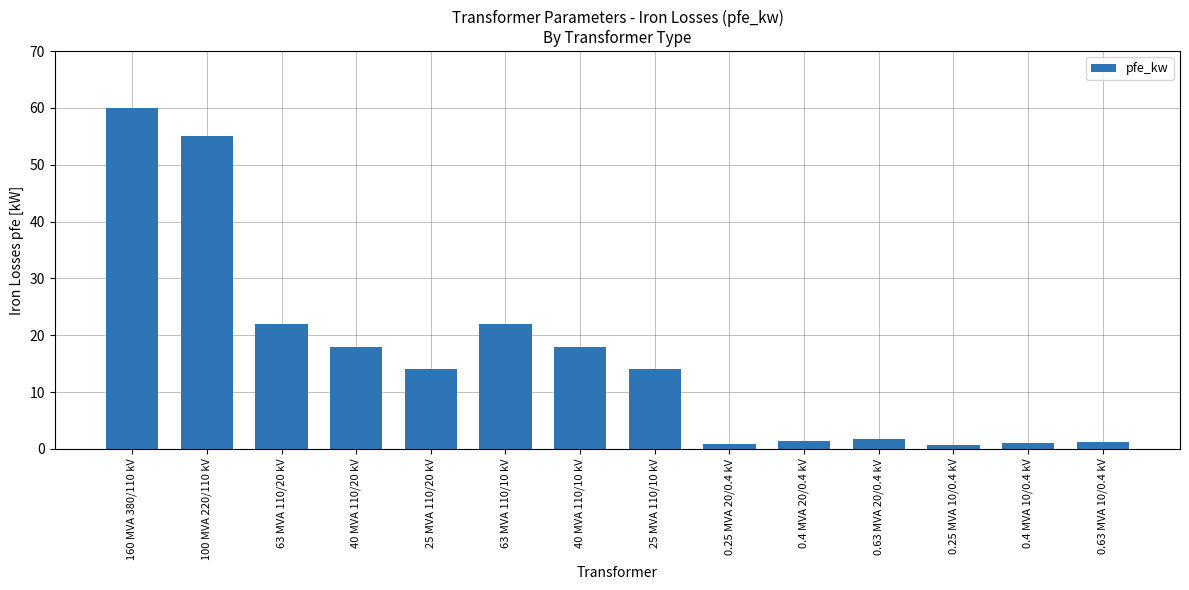

What is the change in value from 63 MVA 110/20 kV to 40 MVA 110/10 kV?

-4.0